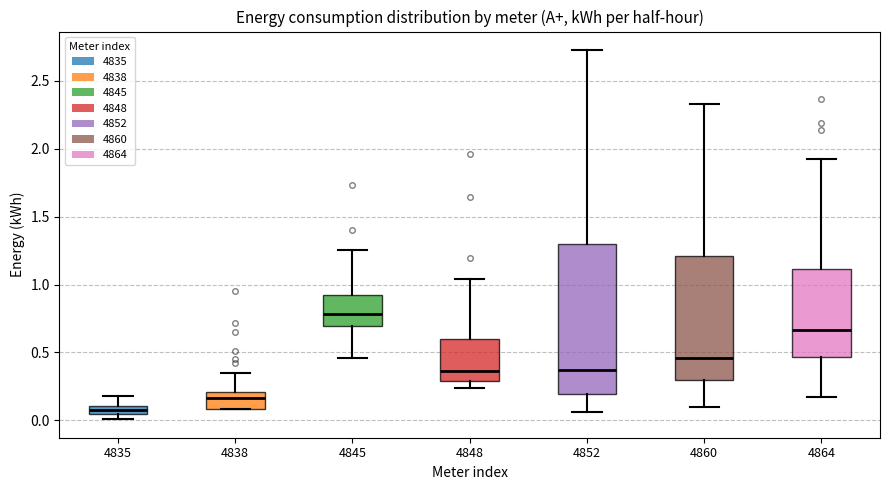

Which box has the highest median line?

4845